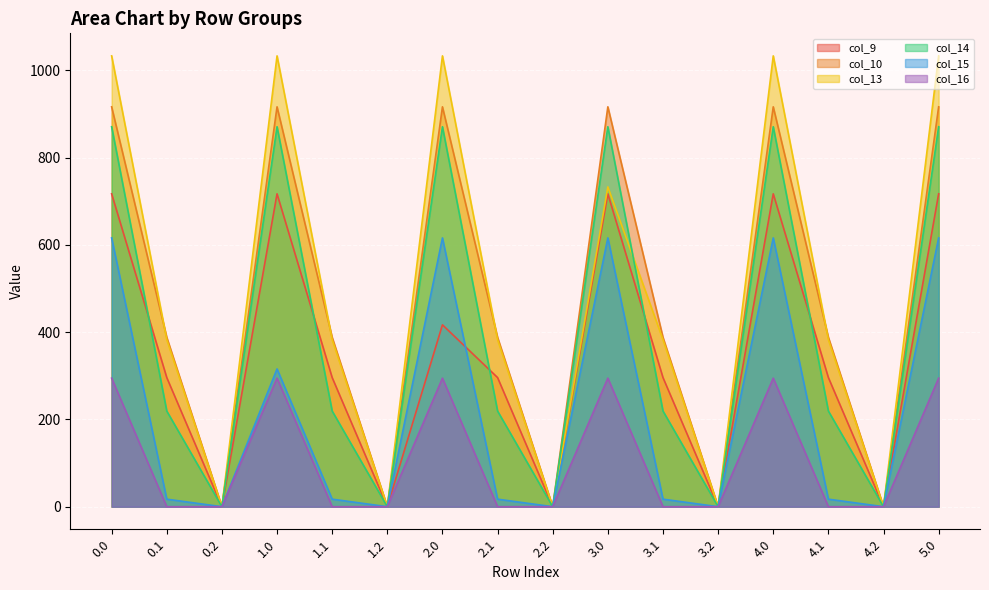

Which series has the largest total across all categories?

col_13